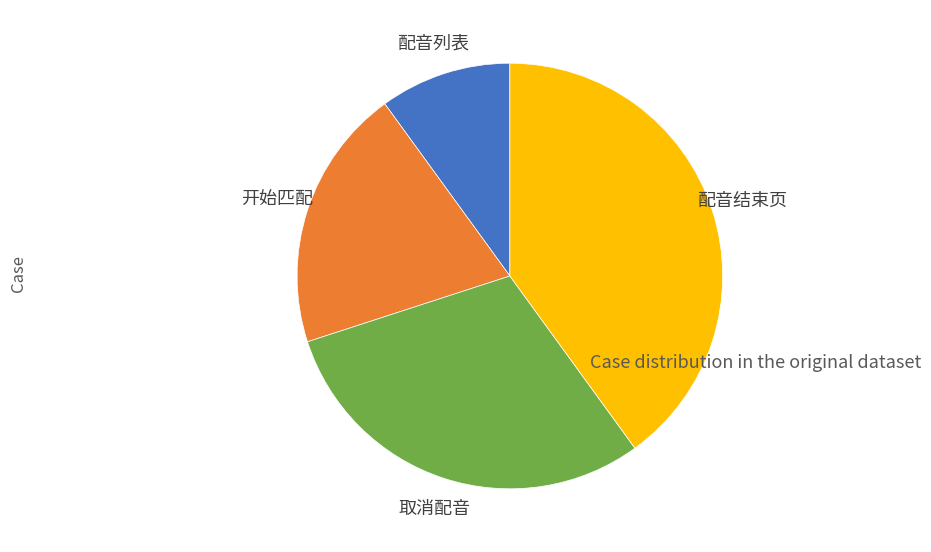

How many slices are in this pie chart?

4